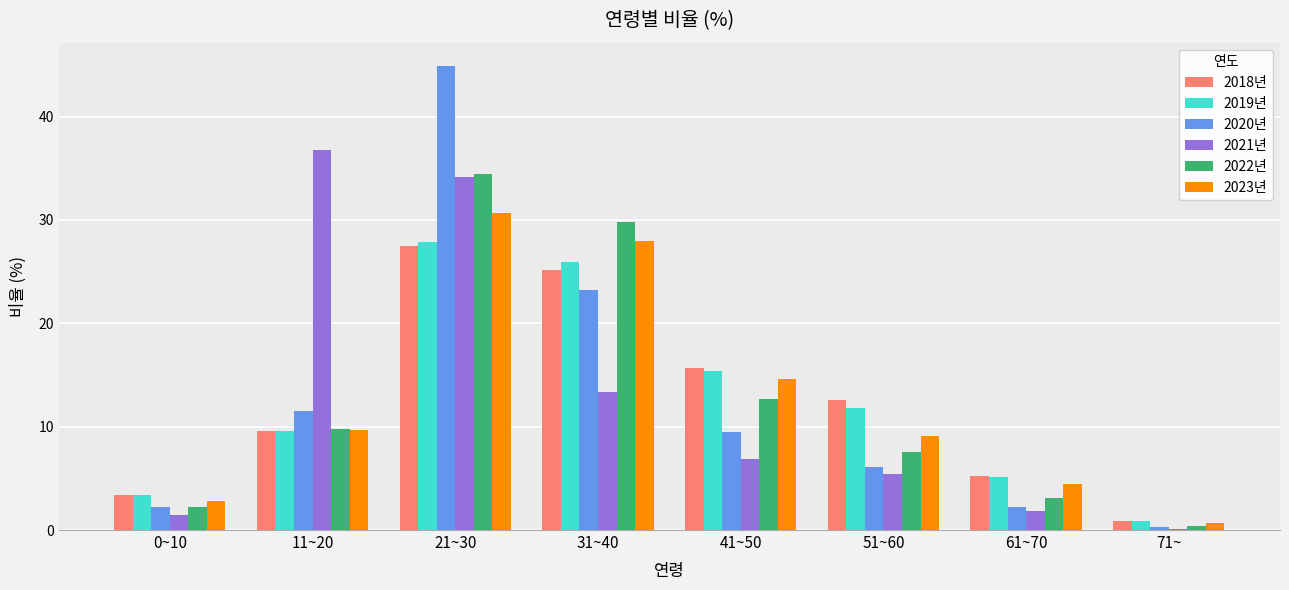

At which category does the chart reach its peak across all series?

21~30